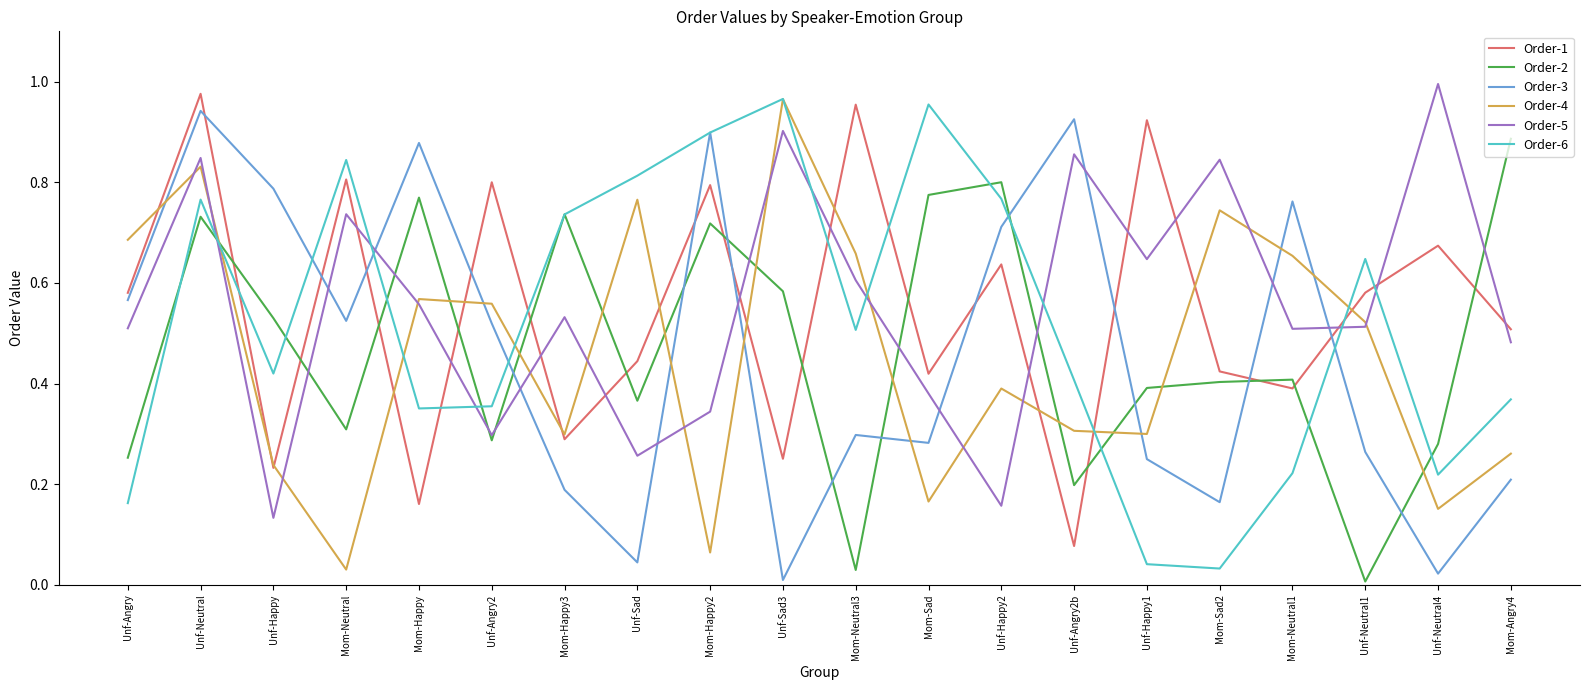

What position from the left is Mom-Happy?

5